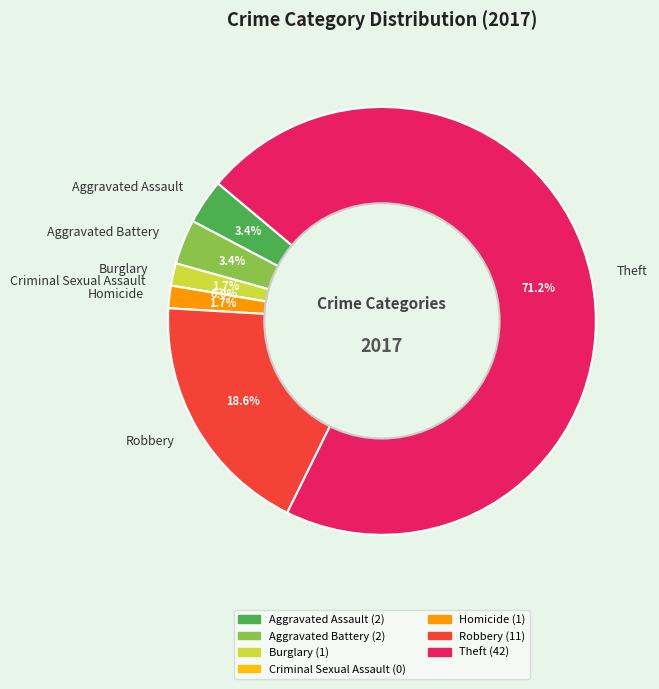

Which slice represents more than half of the pie?

Theft